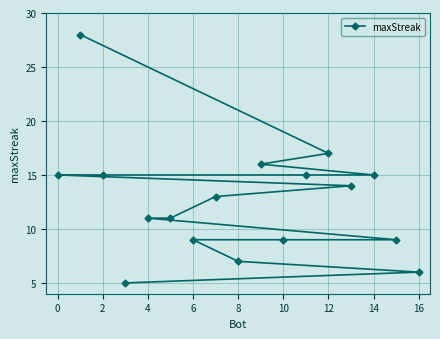

The value at 14 is 15. True or false?

True